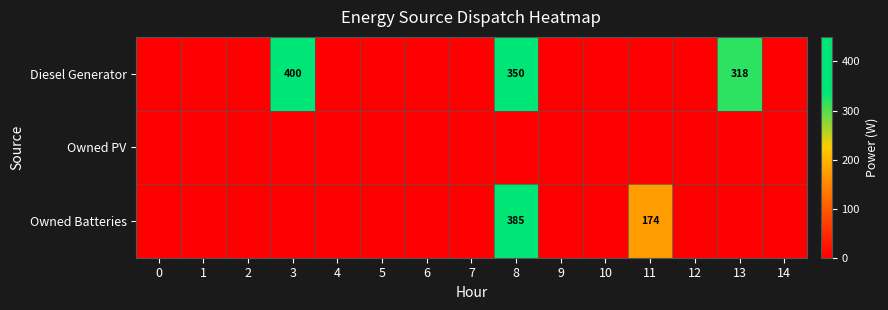

Is it true that Owned Batteries equals 385 at 8?

True